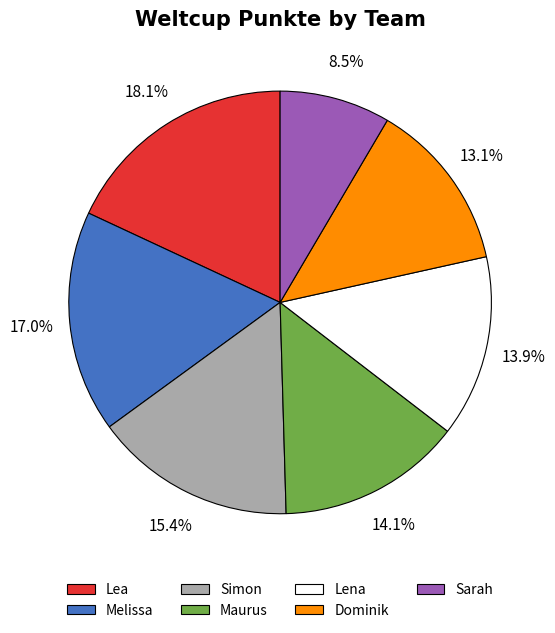

What is the ratio of the value at Sarah to the value at Lea?

0.5